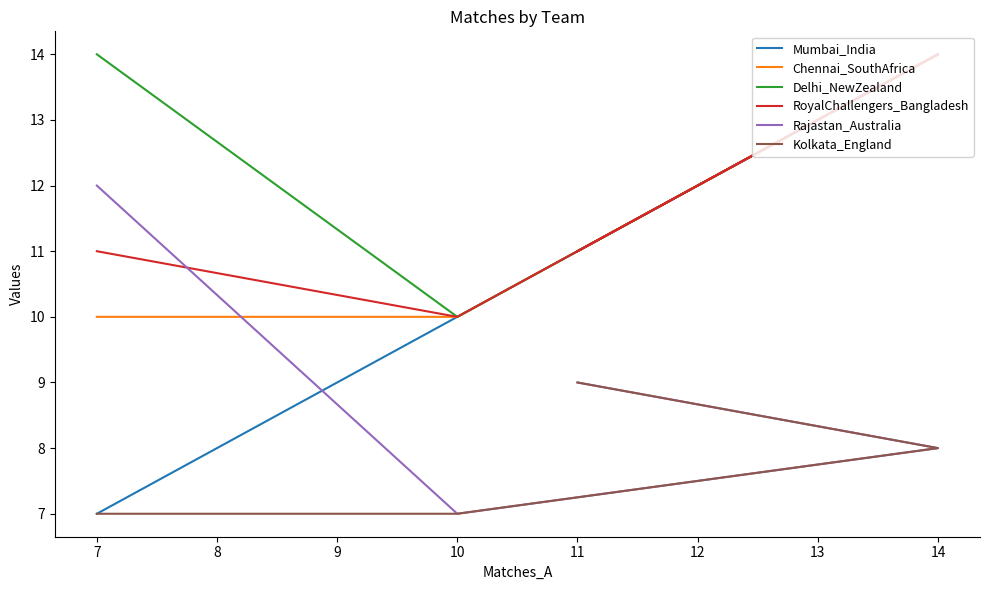

True or false: Delhi_NewZealand and Chennai_SouthAfrica cross at least once.

False